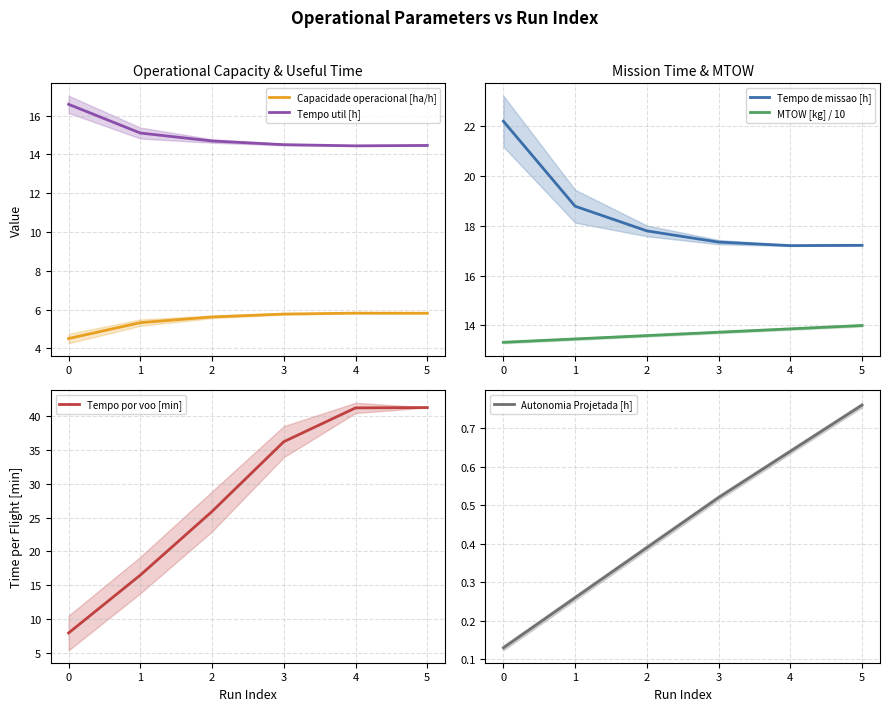

The value of Tempo de missao [h] at 1 is 25.0. True or false?

False